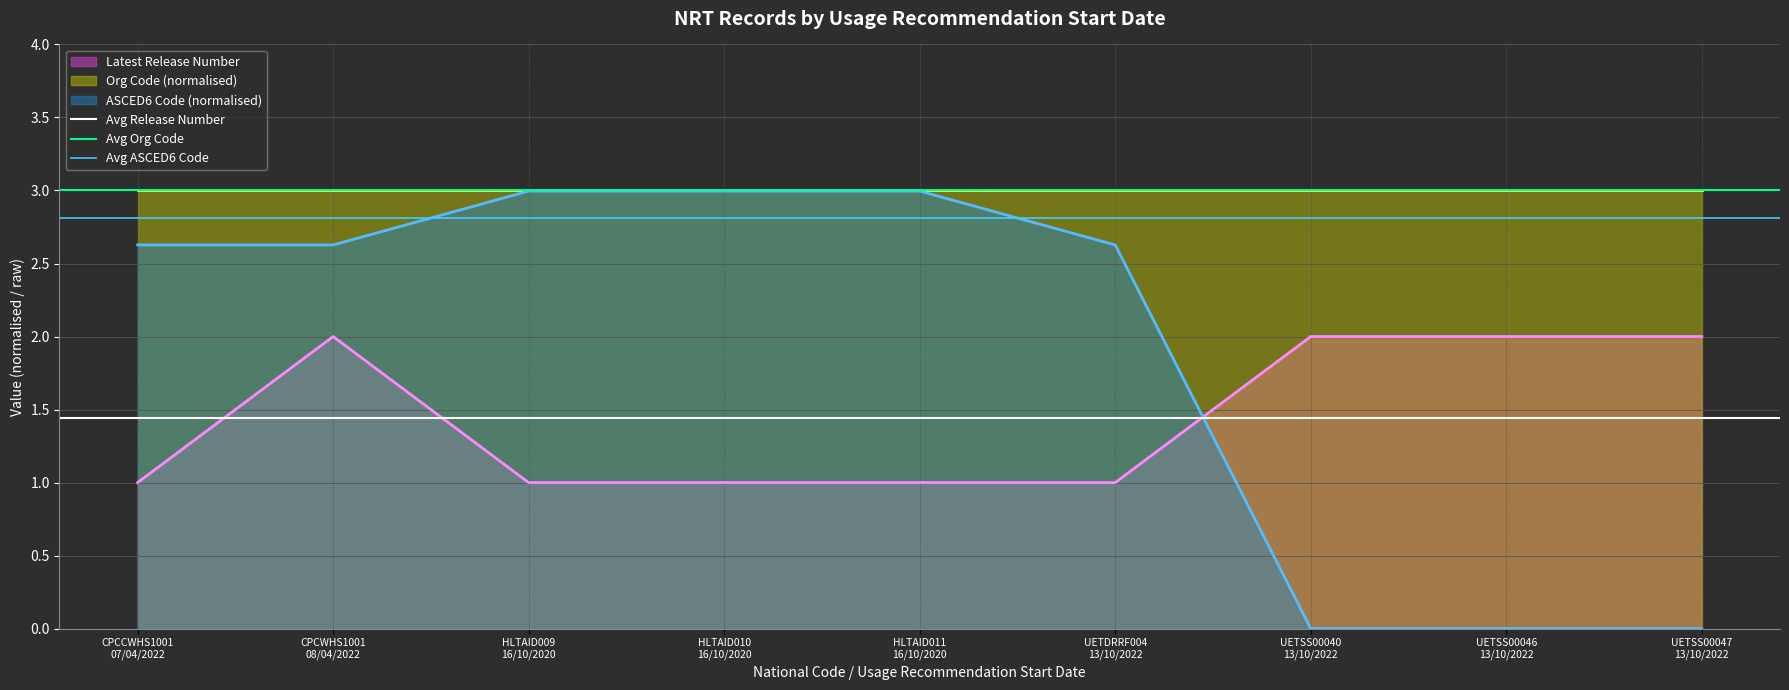

At which label does Avg ASCED6 Code reach its peak?

CPCCWHS1001
07/04/2022